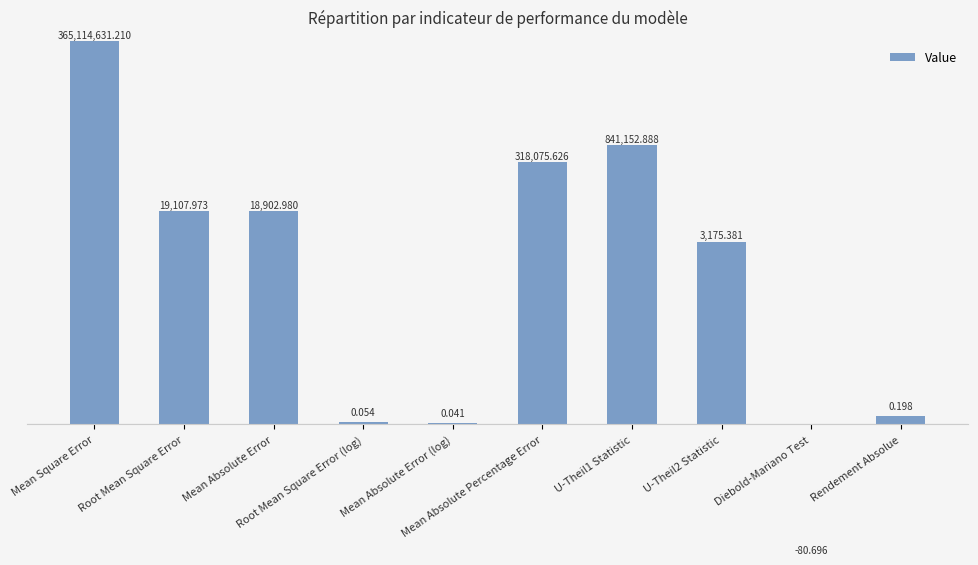

What is the value of the 8th bar from the left?

3175.4